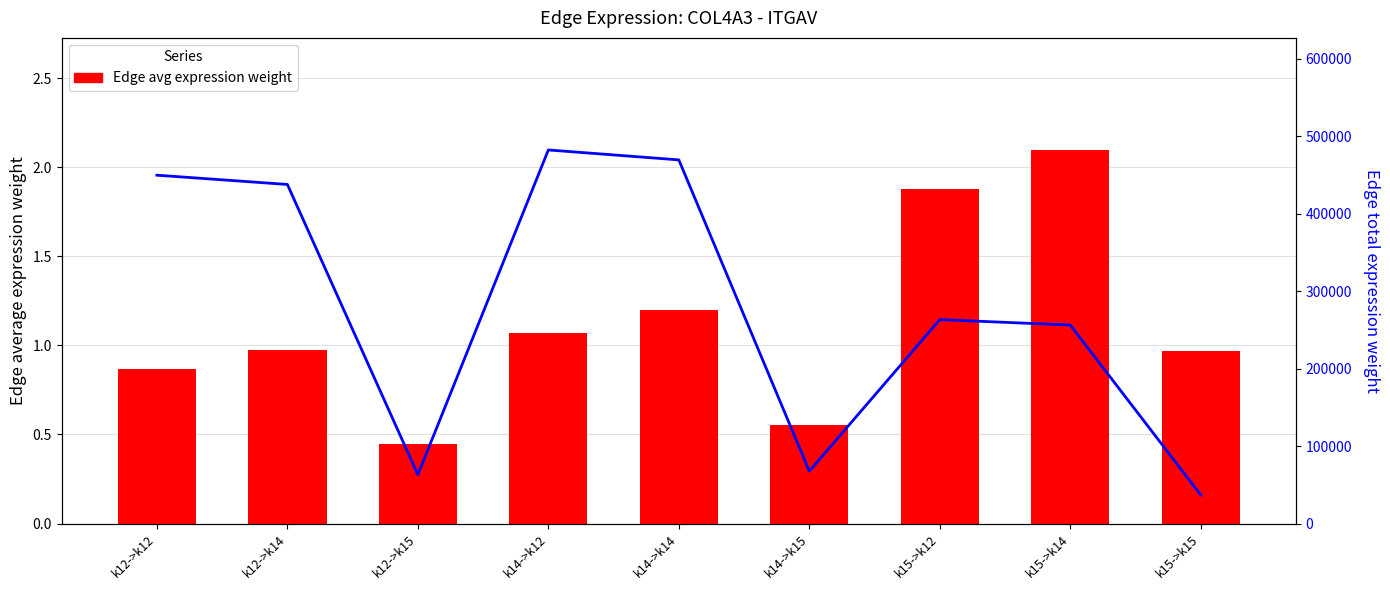

What is the difference between the maximum and minimum values in the Edge avg expression weight series?

1.6